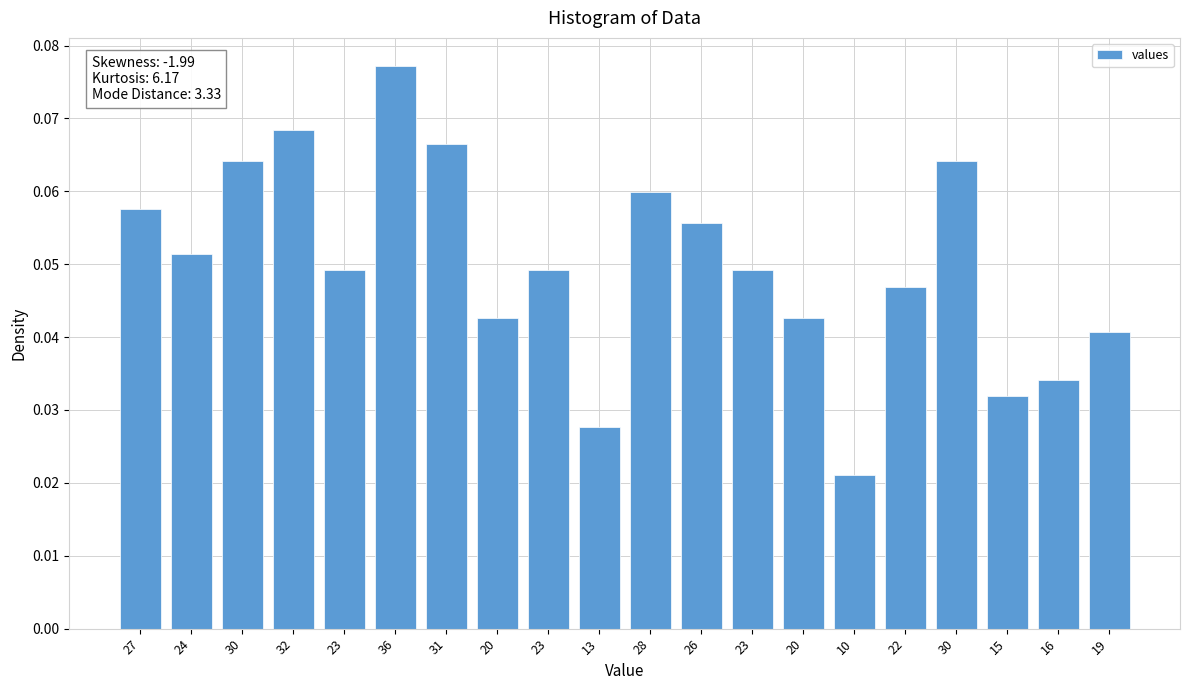

Does the chart contain any negative values?

No